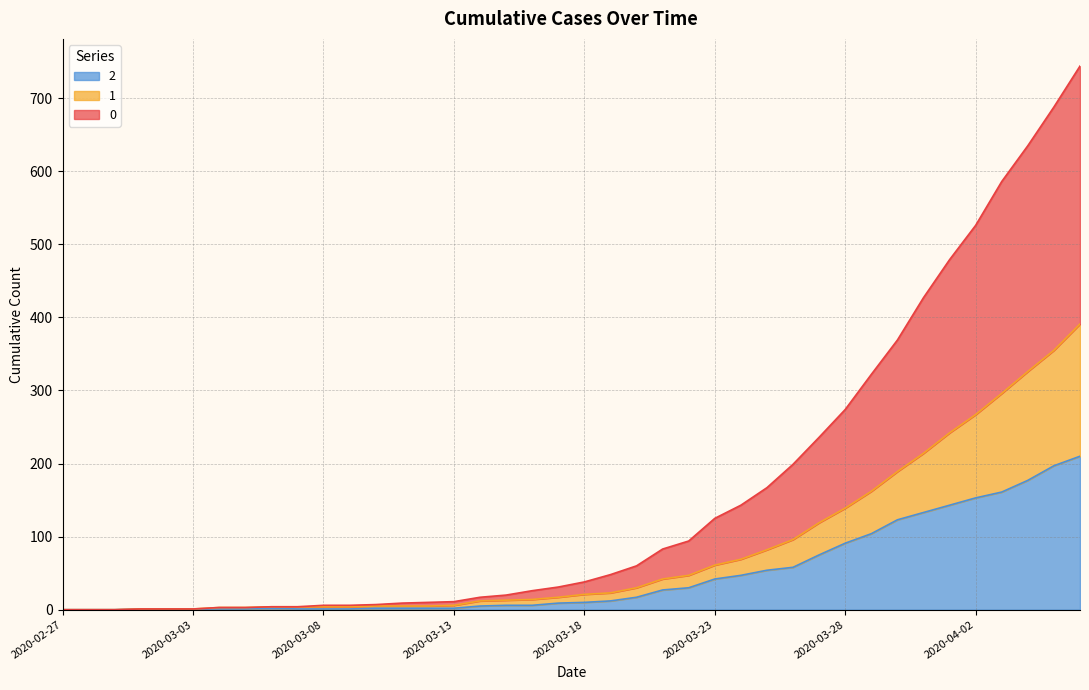

How many lines are shown in the chart?

3